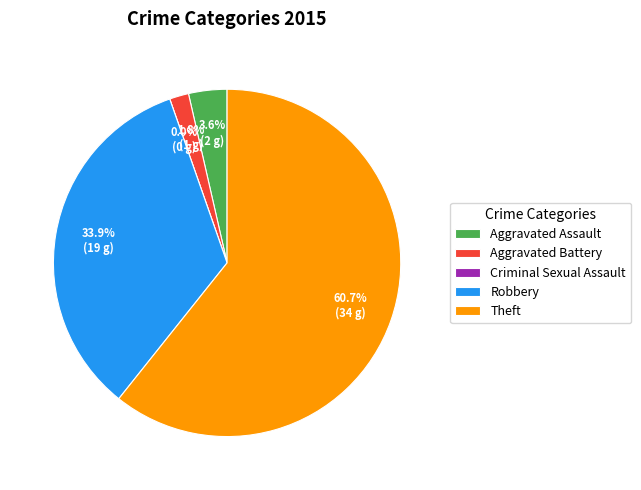

Rank the categories by value from highest to lowest.

Theft, Robbery, Aggravated Assault, Aggravated Battery, Criminal Sexual Assault